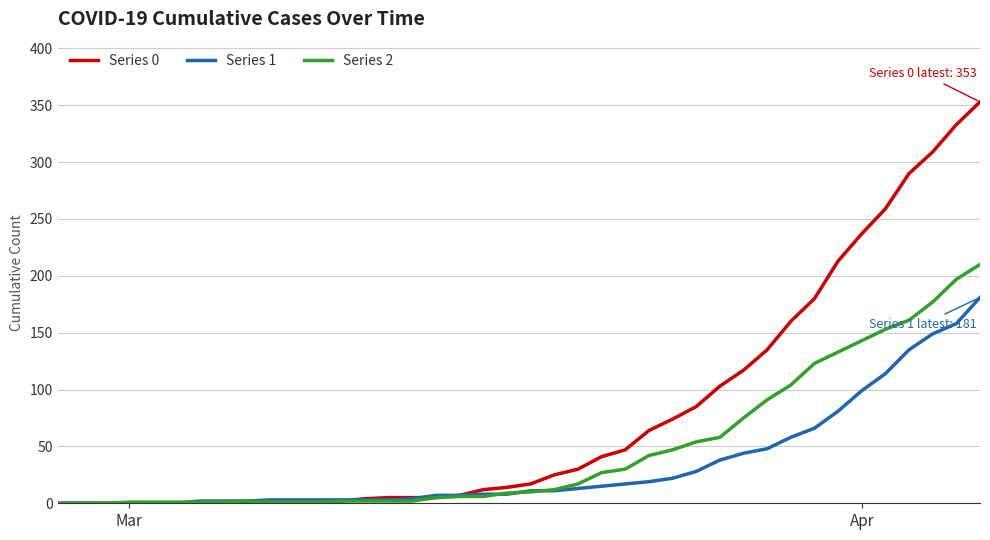

How many lines are shown in the chart?

3